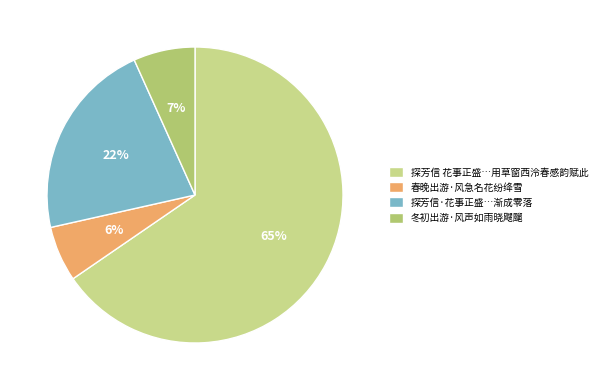

What is the largest slice in the pie chart?

探芳信 花事正盛…用草窗西泠春感韵赋此